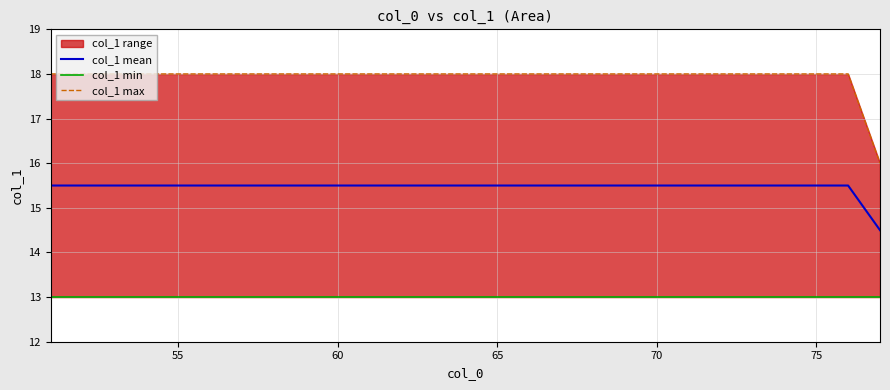

What is the minimum value for col_1 mean?

14.5